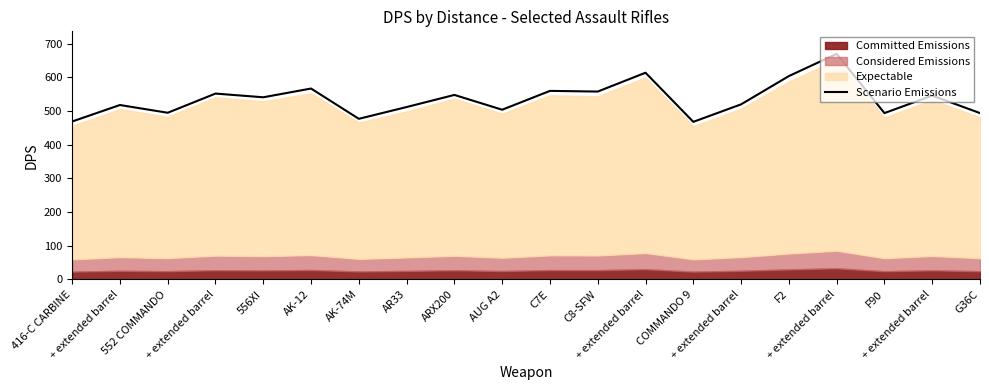

Between AUG A2 and AK-12, which is larger?

AK-12